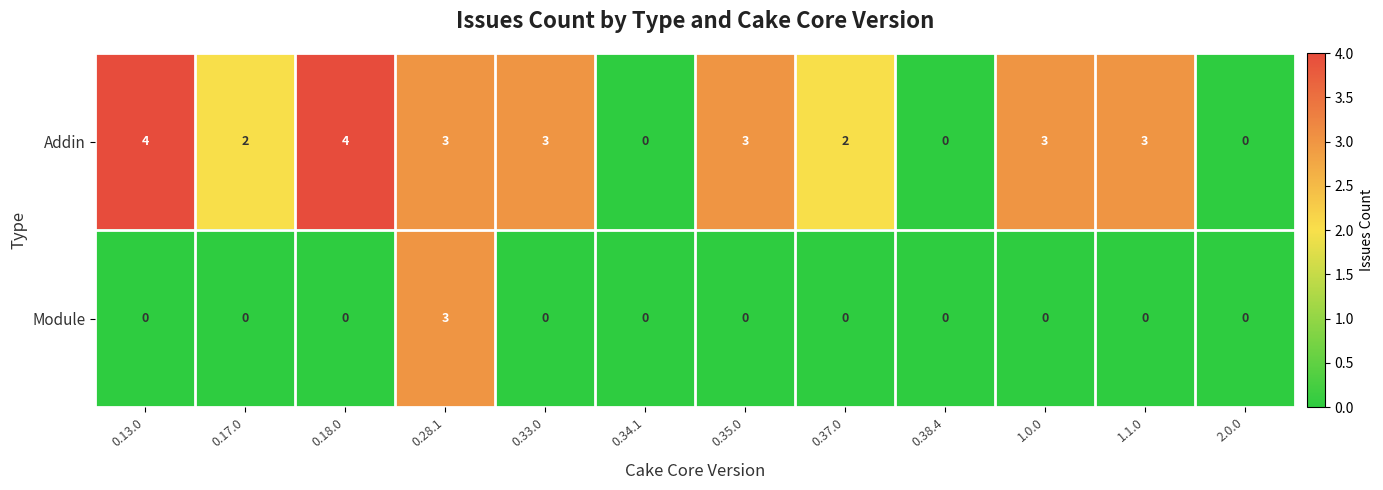

At which category is the sum across all series the highest?

0.28.1